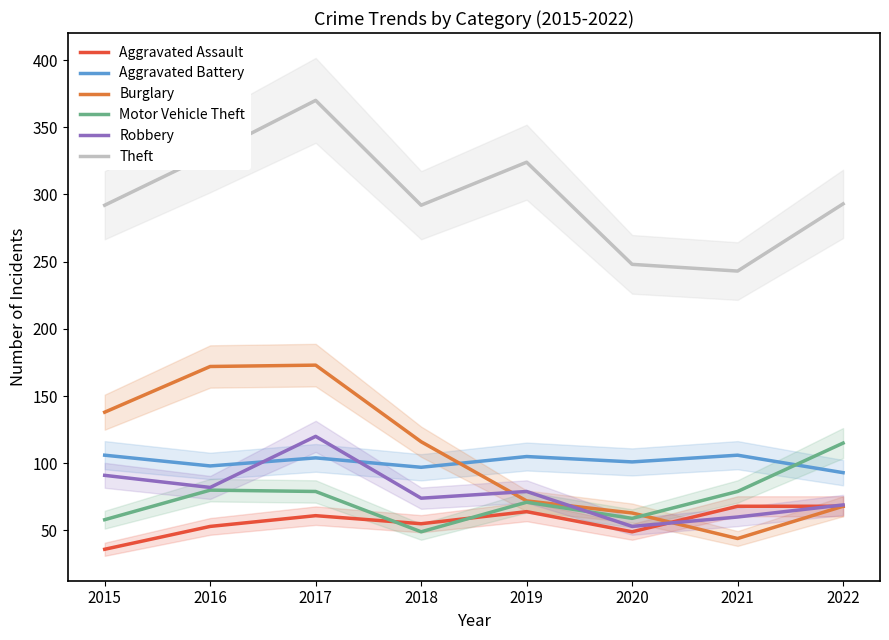

True or false: Burglary has more than 1 interior local peaks.

False